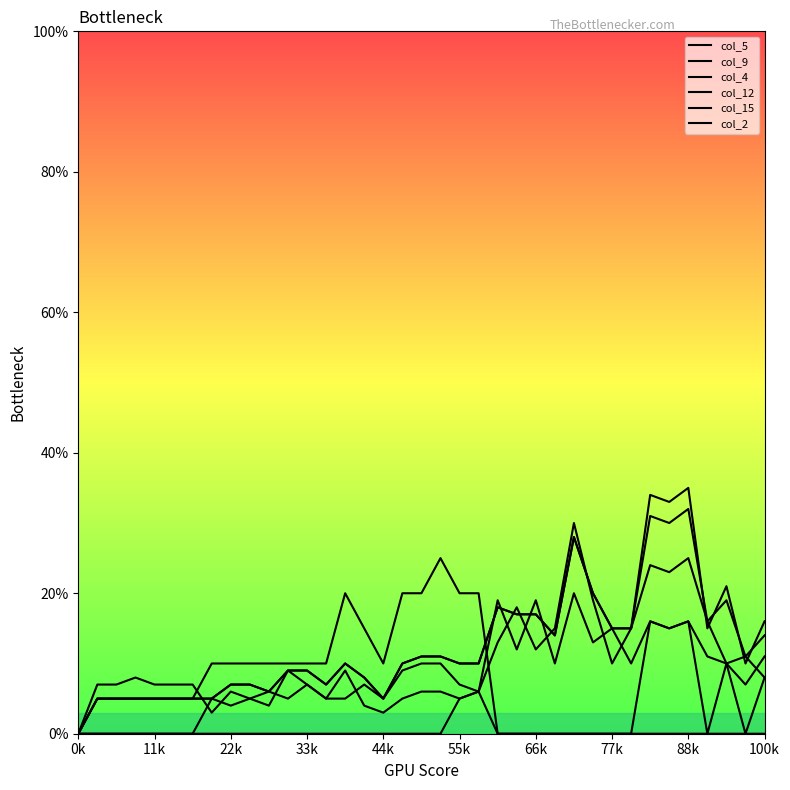

True or false: col_12 and col_5 cross at least once.

True